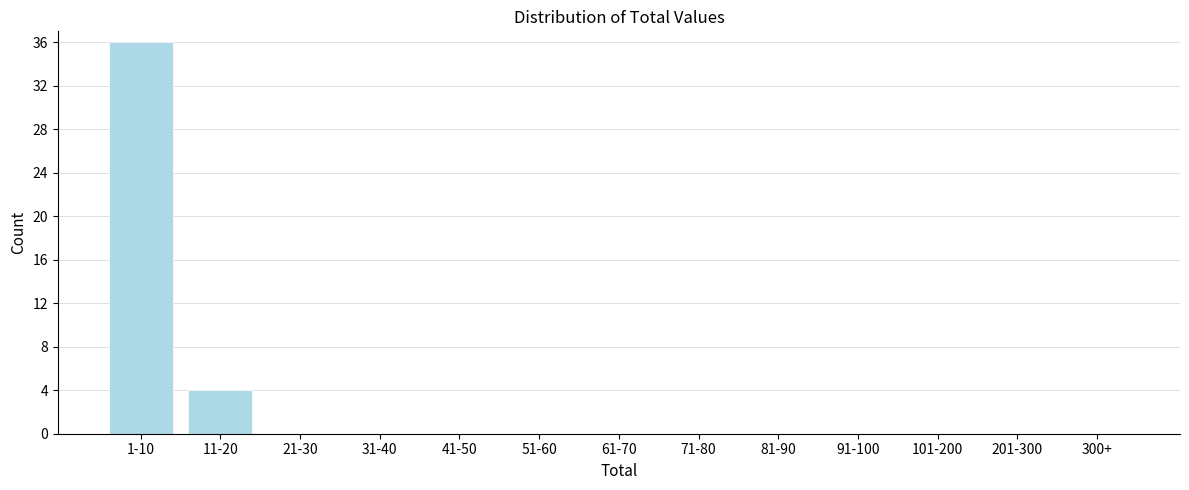

Reading left to right, extract all data points from this chart.

1-10=36	11-20=4	21-30=0	31-40=0	41-50=0	51-60=0	61-70=0	71-80=0	81-90=0	91-100=0	101-200=0	201-300=0	300+=0